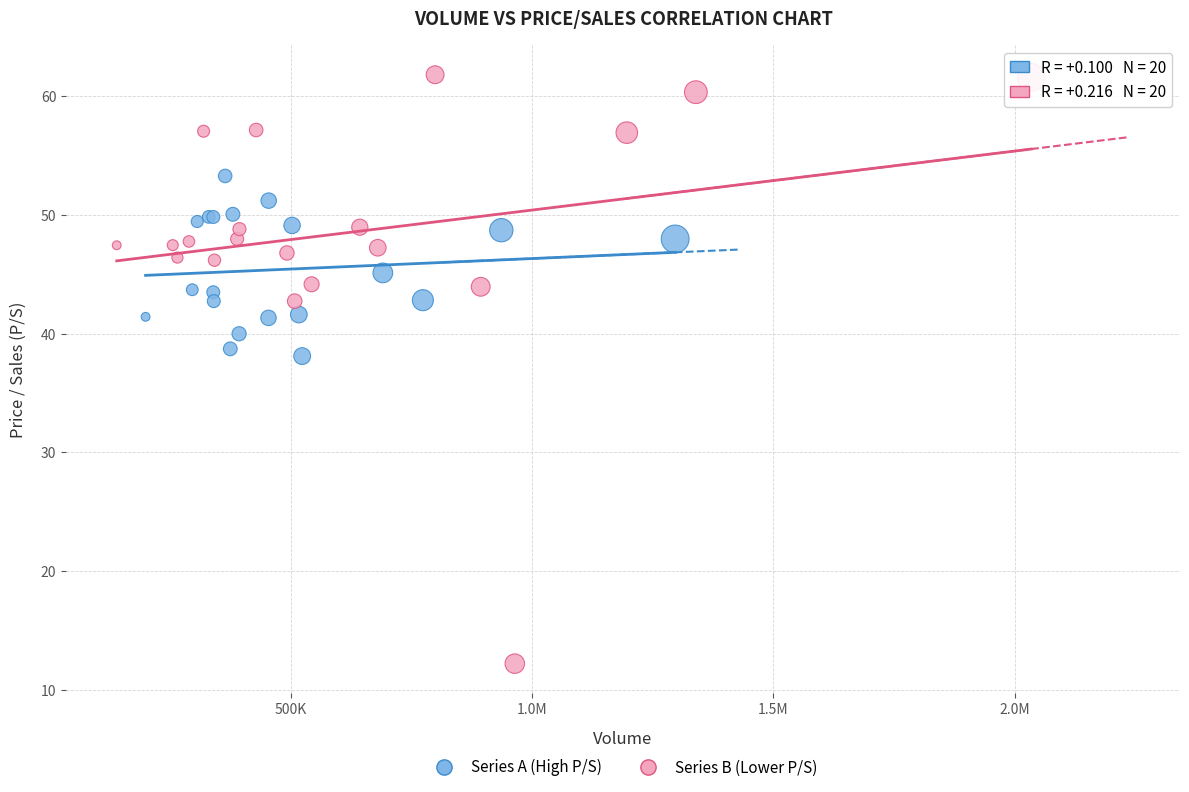

Which series has the widest spread of Y values?

Series B (Lower P/S)